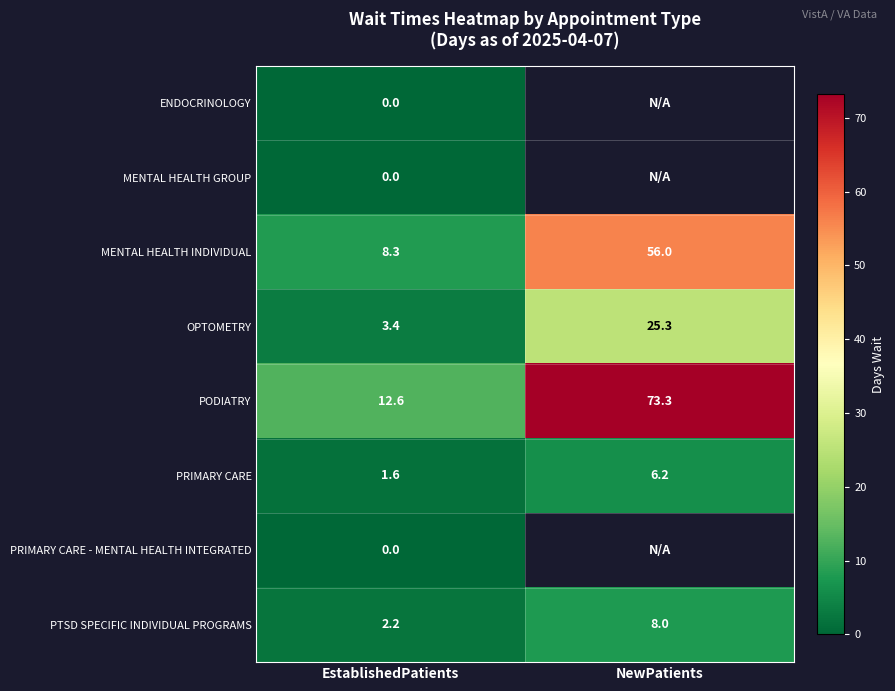

What is the difference between the highest and lowest values at EstablishedPatients?

12.6